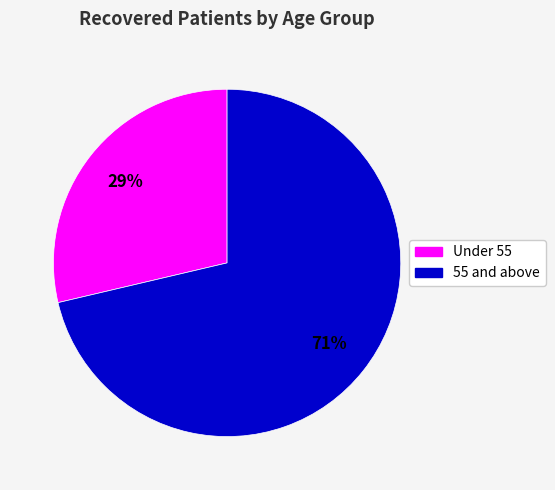

Count the number of slices in the pie.

2